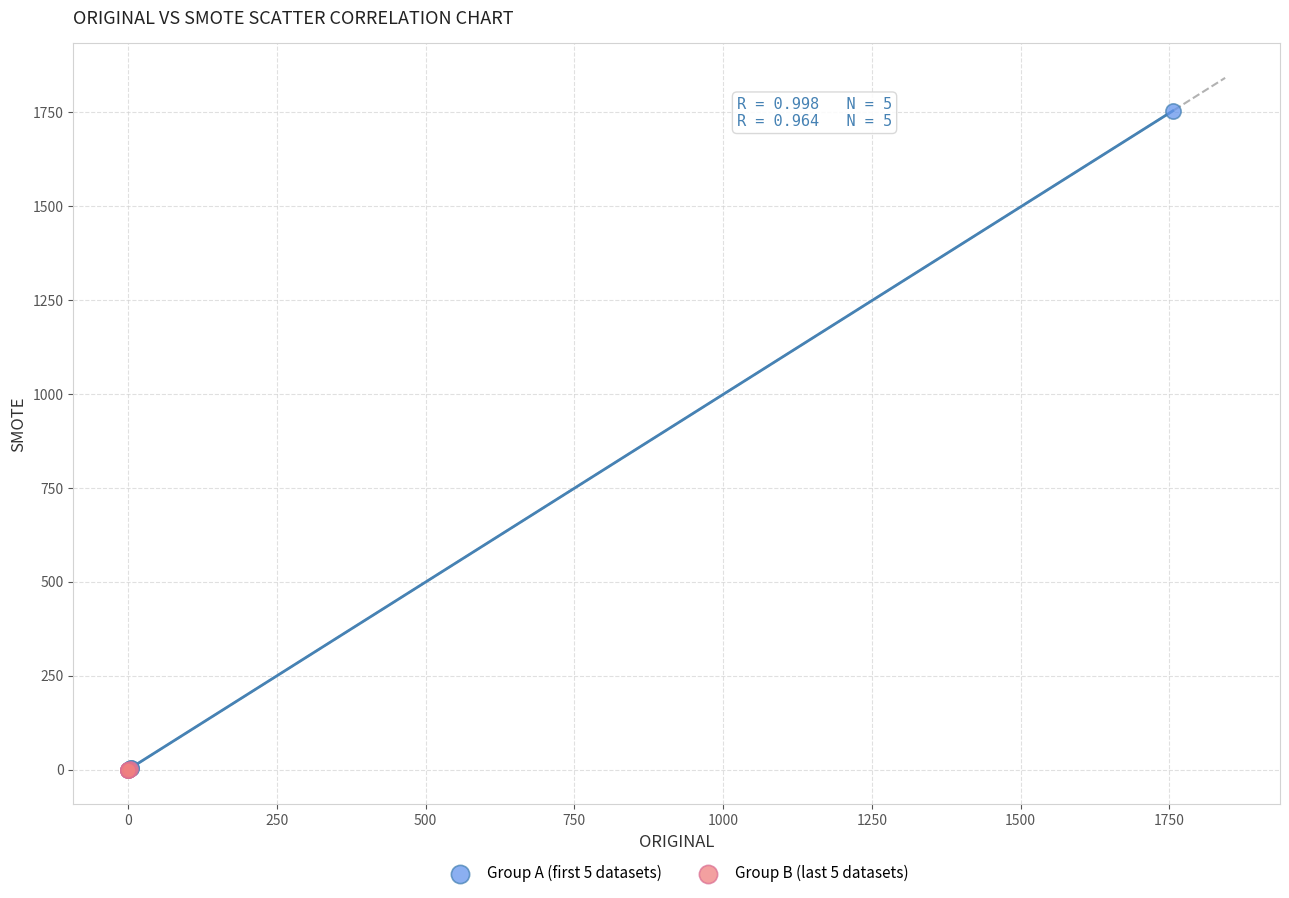

Which series has the largest Y range (max minus min)?

Group A (first 5 datasets)